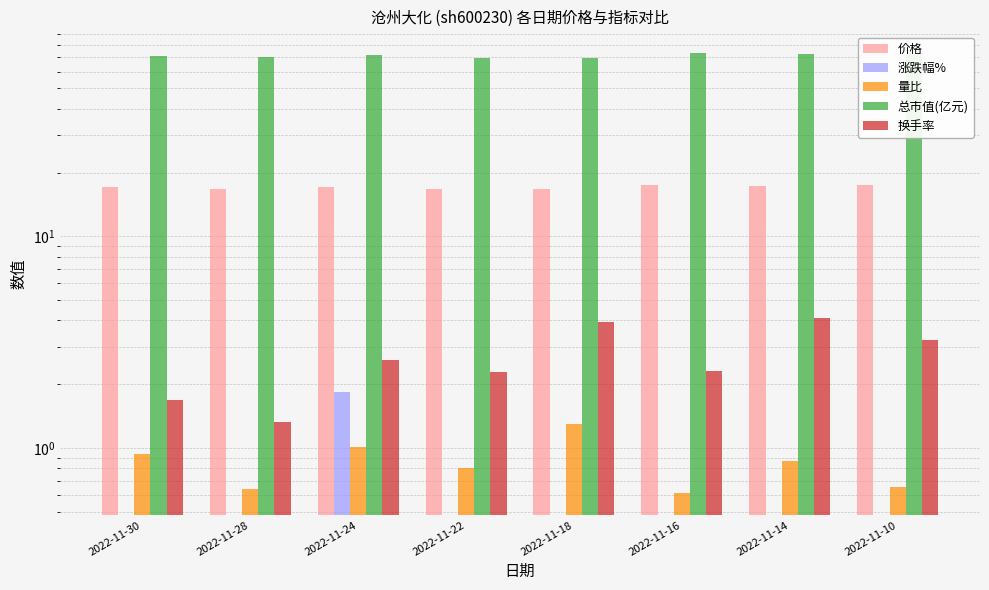

What is the sum of the 涨跌幅% values at 2022-11-30 and 2022-11-14?

-2.2